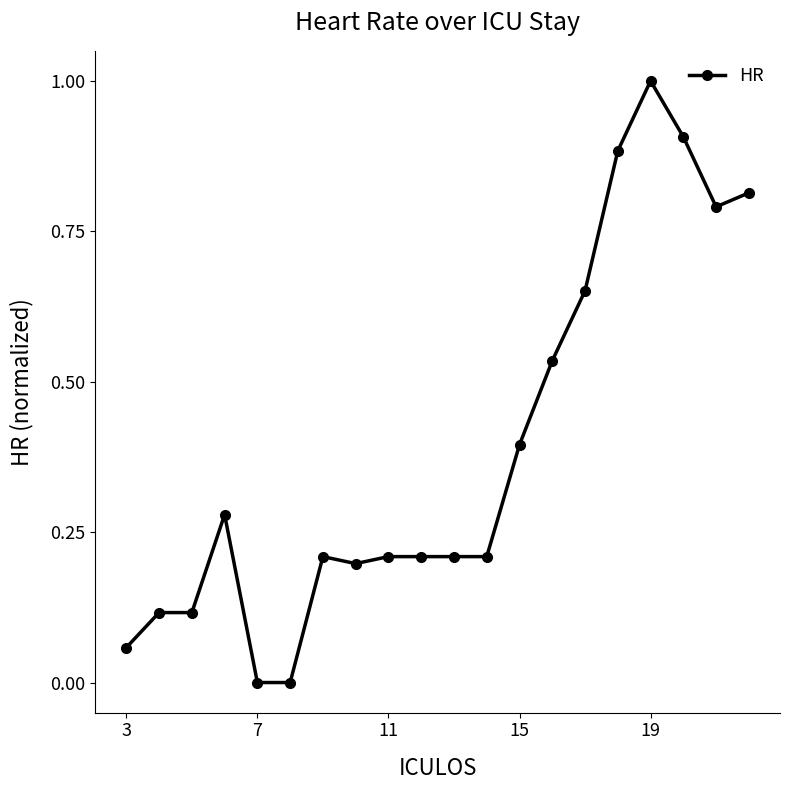

True or false: the data has more than 1 interior local peaks.

True